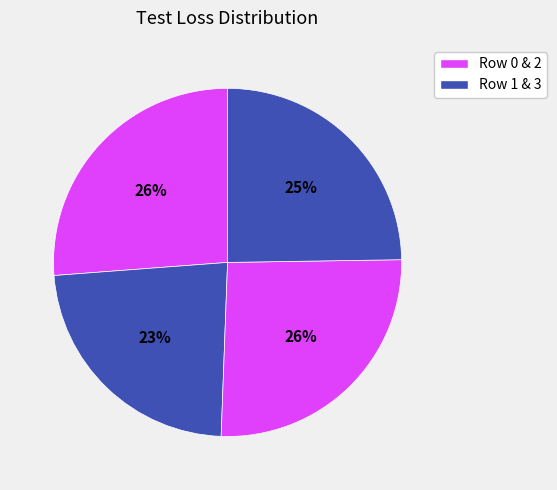

How many slices are in this pie chart?

4